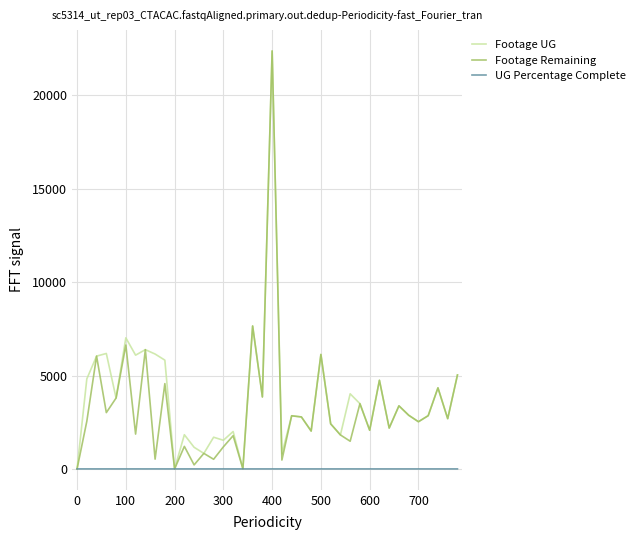

What is the maximum value shown in the chart?

22387.0